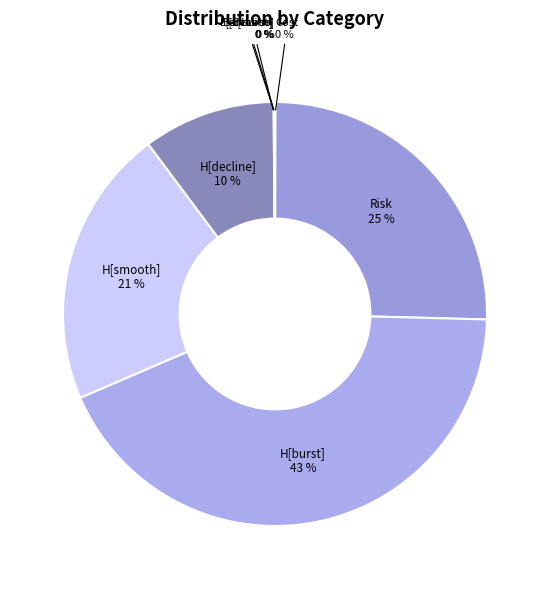

Does any single category account for the majority?

No